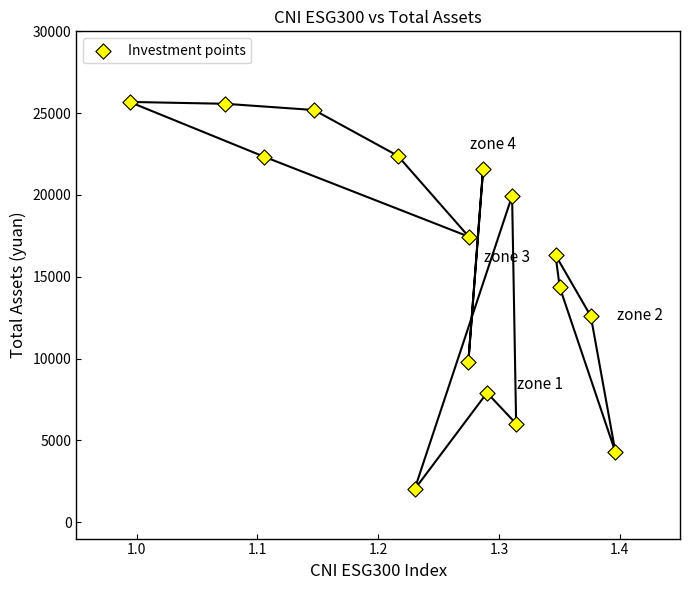

What is the range of Y values (max minus min)?

23685.6